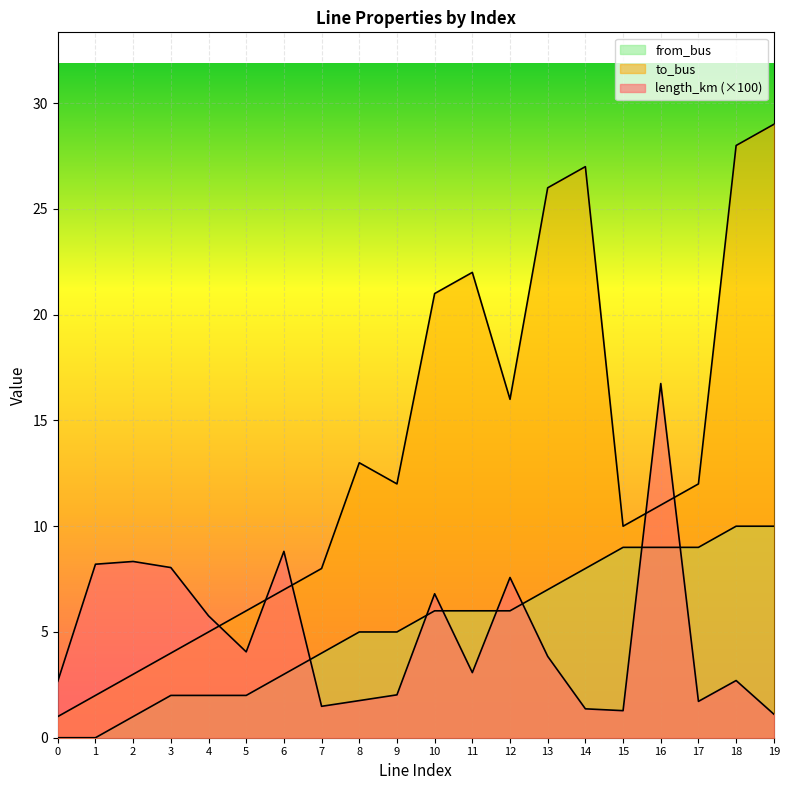

Reading left to right, transcribe all the data shown in this chart.

length_km: 0=2.7	1=8.2	2=8.3	3=8.0	4=5.8	5=4.1	6=8.8	7=1.5	8=1.8	9=2.0	10=6.8	11=3.1	12=7.6	13=3.8	14=1.4	15=1.3	16=16.7	17=1.7	18=2.7	19=1.1
to_bus: 0=1.0	1=2.0	2=3.0	3=4.0	4=5.0	5=6.0	6=7.0	7=8.0	8=13.0	9=12.0	10=21.0	11=22.0	12=16.0	13=26.0	14=27.0	15=10.0	16=11.0	17=12.0	18=28.0	19=29.0
from_bus: 0=0.0	1=0.0	2=1.0	3=2.0	4=2.0	5=2.0	6=3.0	7=4.0	8=5.0	9=5.0	10=6.0	11=6.0	12=6.0	13=7.0	14=8.0	15=9.0	16=9.0	17=9.0	18=10.0	19=10.0